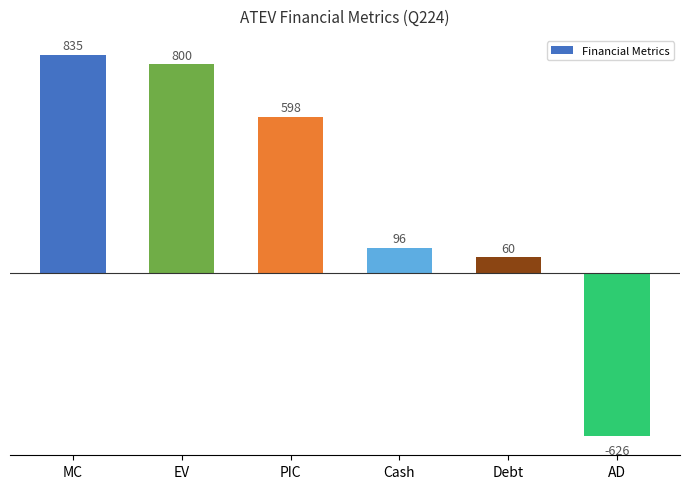

Between Cash and PIC, which is larger?

PIC